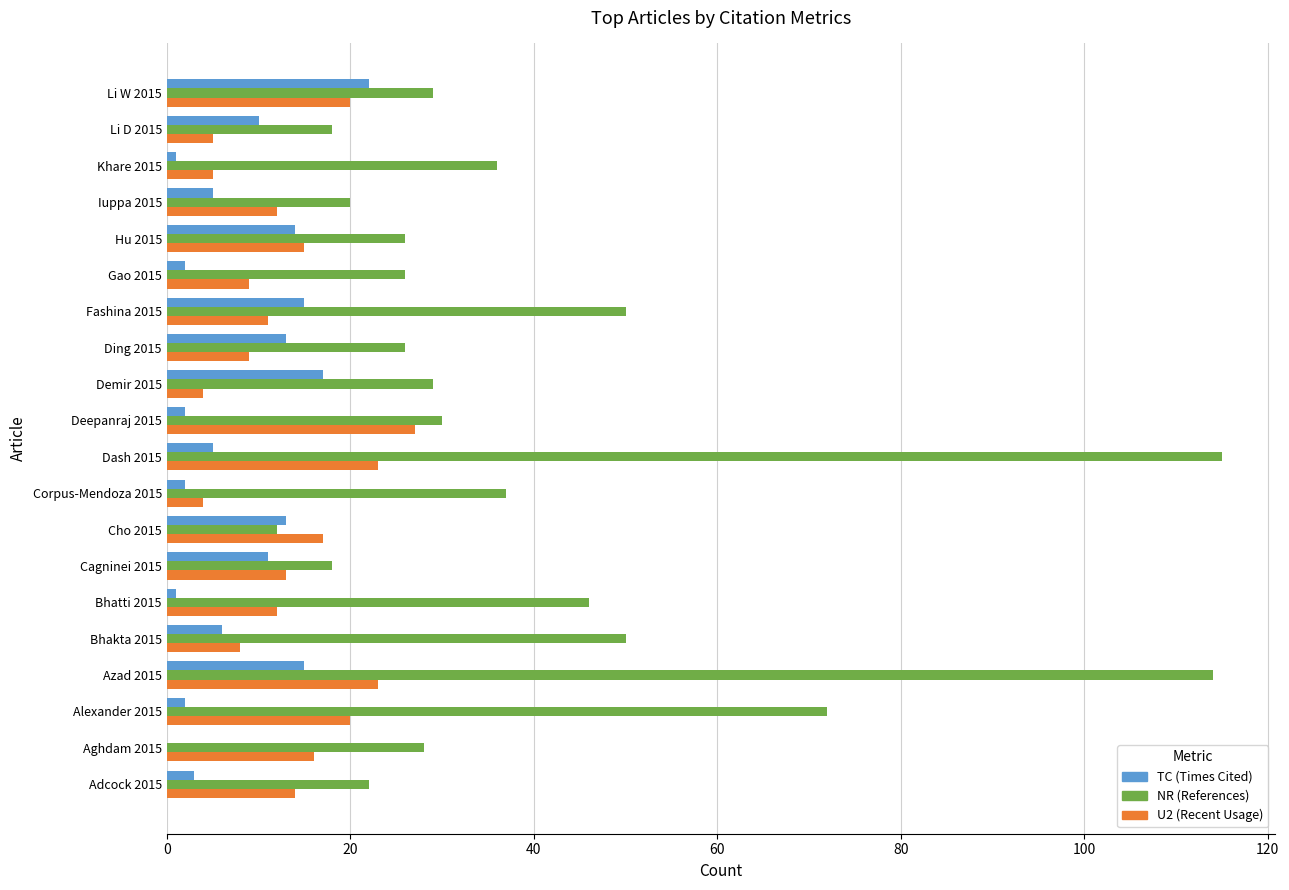

At which category is the sum across all series the highest?

Azad 2015